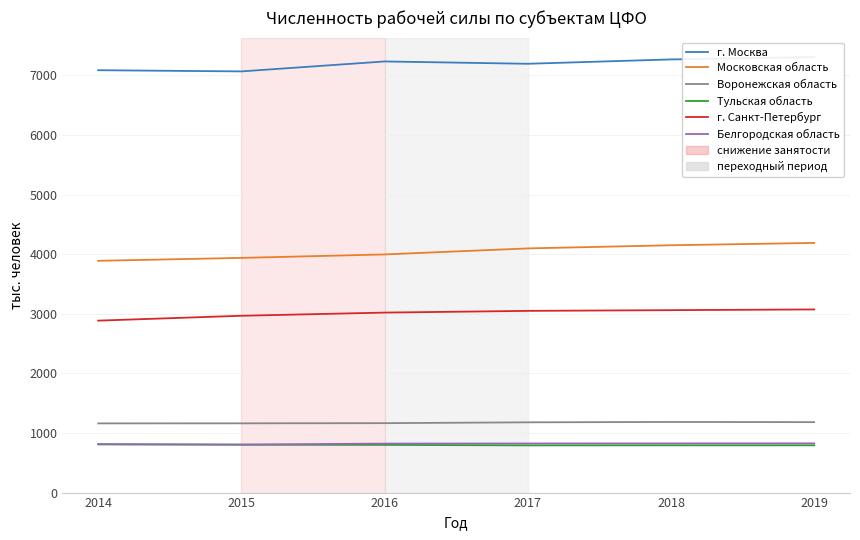

At which category does Воронежская область reach its first local peak?

2018